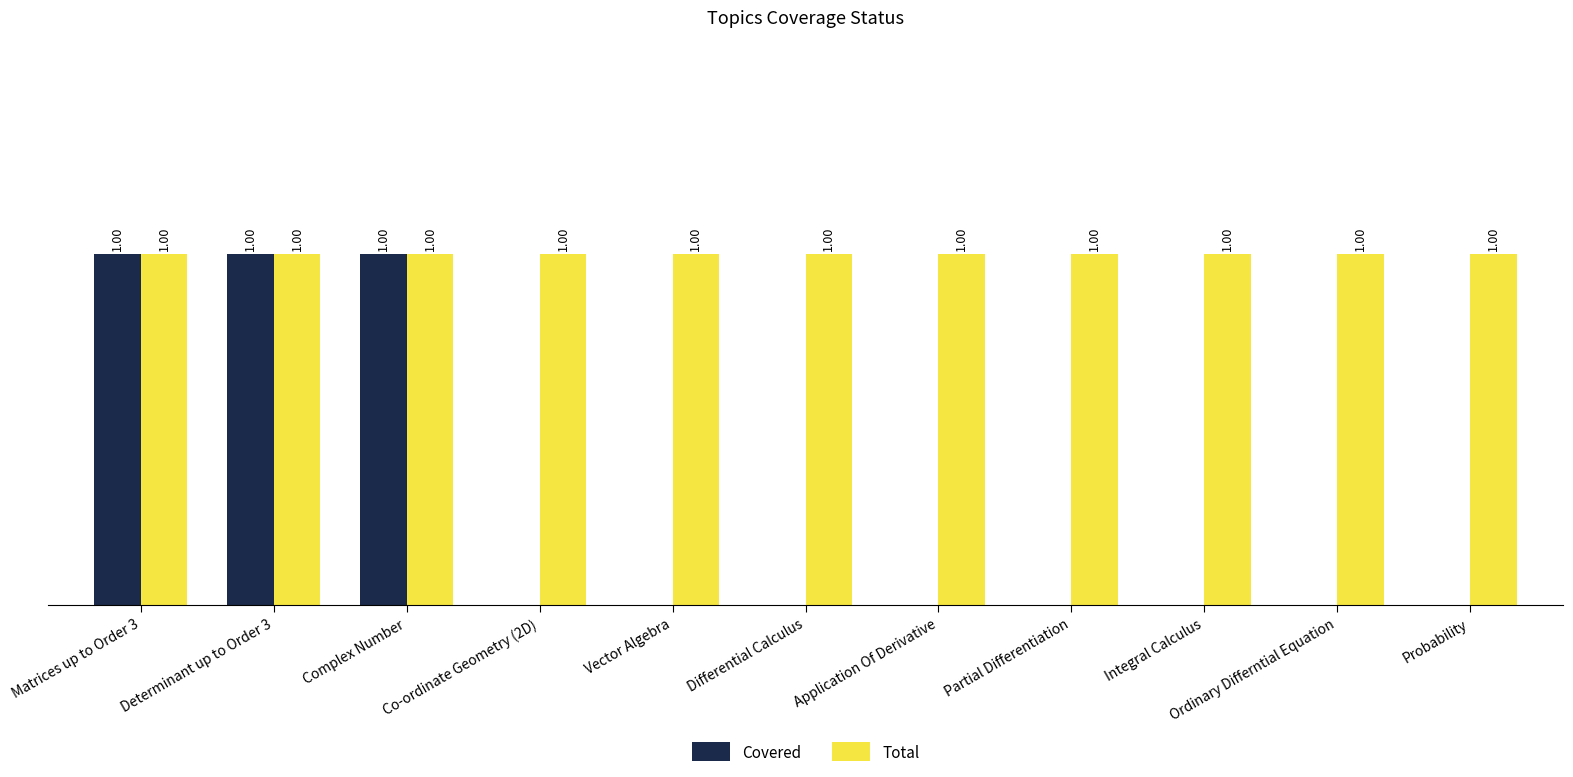

Which series has the largest total across all categories?

Total